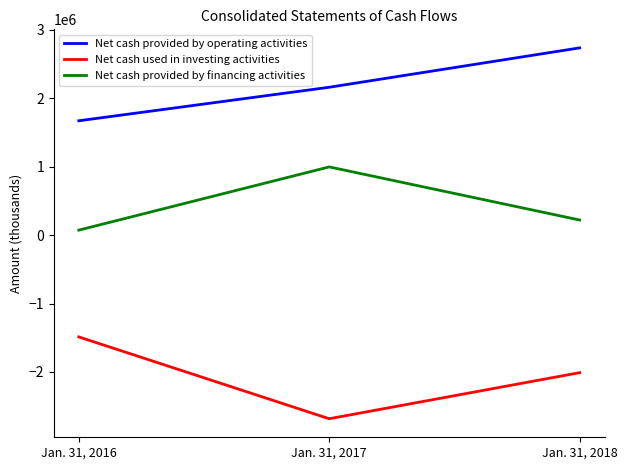

What is the minimum value for Net cash used in investing activities?

-2684341